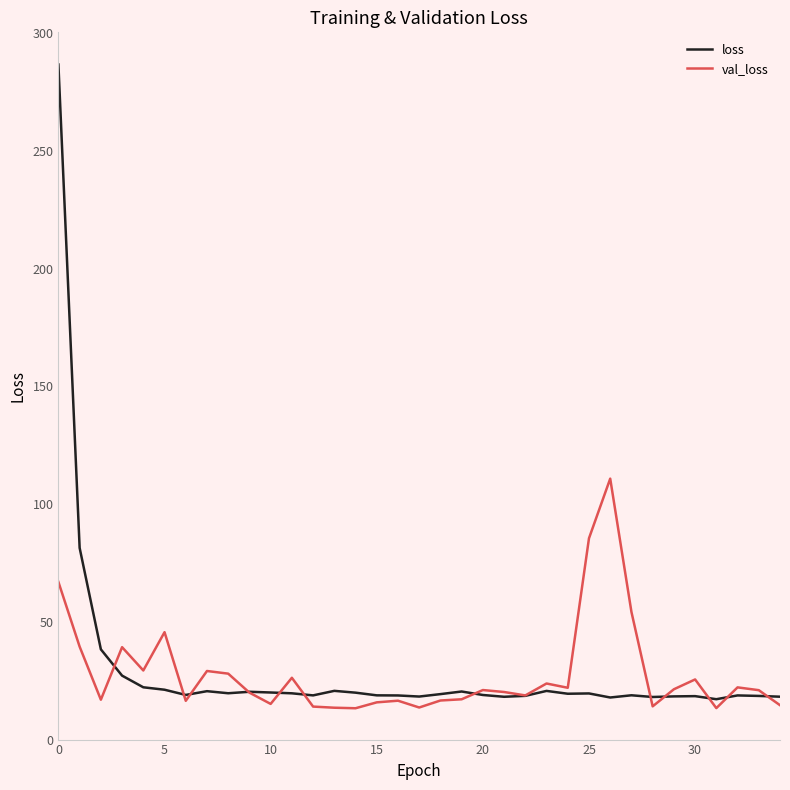

True or false: loss has more than 1 points higher than both neighbors.

True